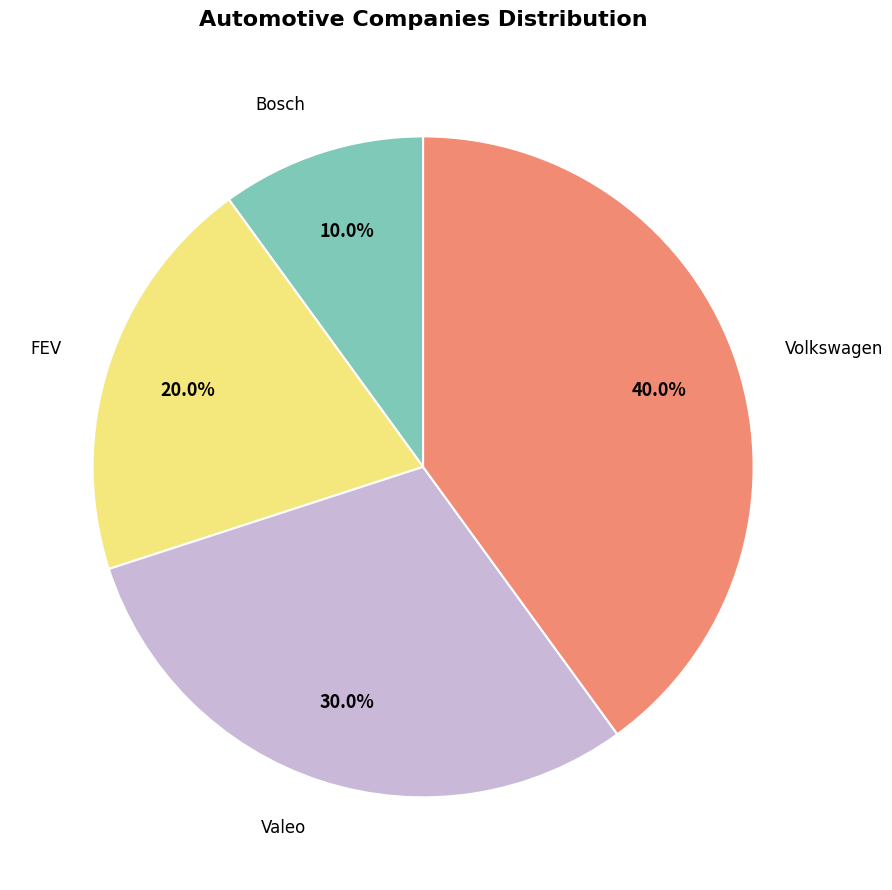

Does any single category account for the majority?

No